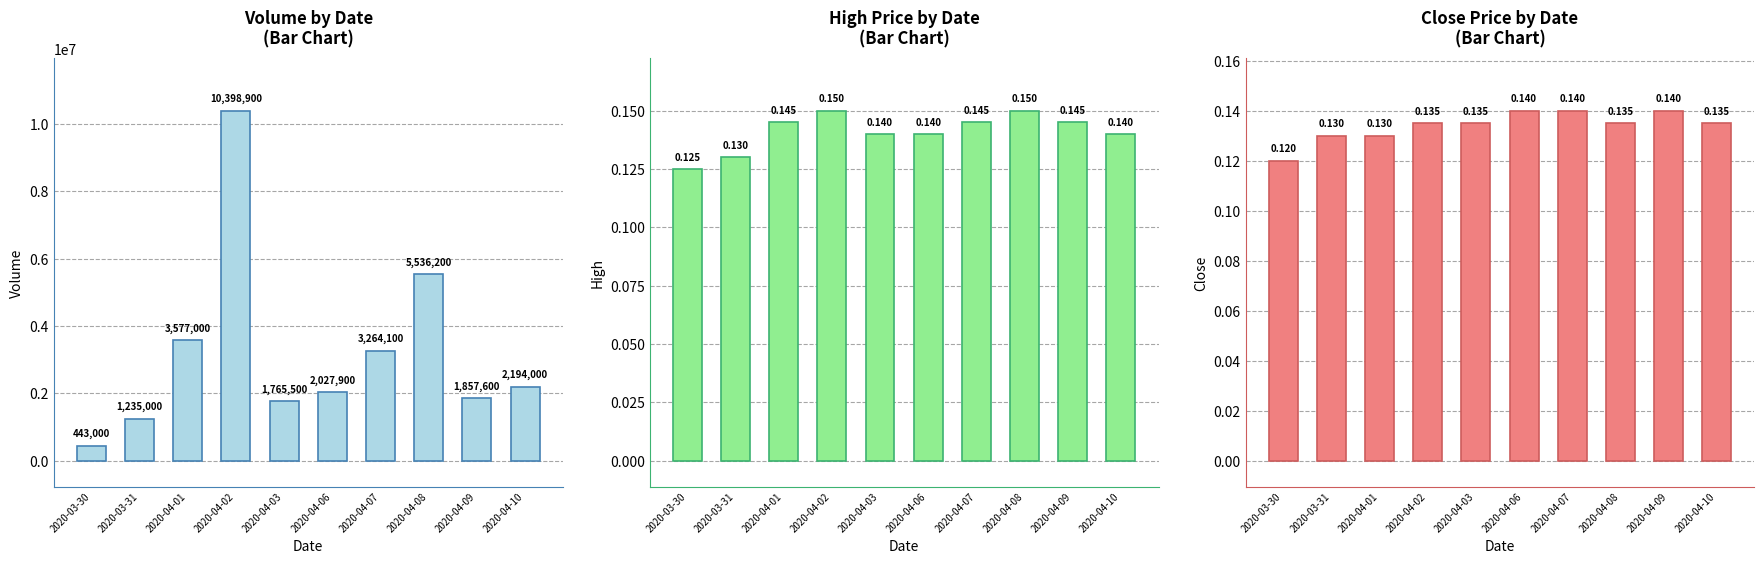

Reading left to right, what are all the values shown in this chart?

vol: 443000.0	1235000.0	3577000.0	10398900.0	1765500.0	2027900.0	3264100.0	5536200.0	1857600.0	2194000.0
high: 0.1	0.1	0.1	0.1	0.1	0.1	0.1	0.1	0.1	0.1
close: 0.1	0.1	0.1	0.1	0.1	0.1	0.1	0.1	0.1	0.1